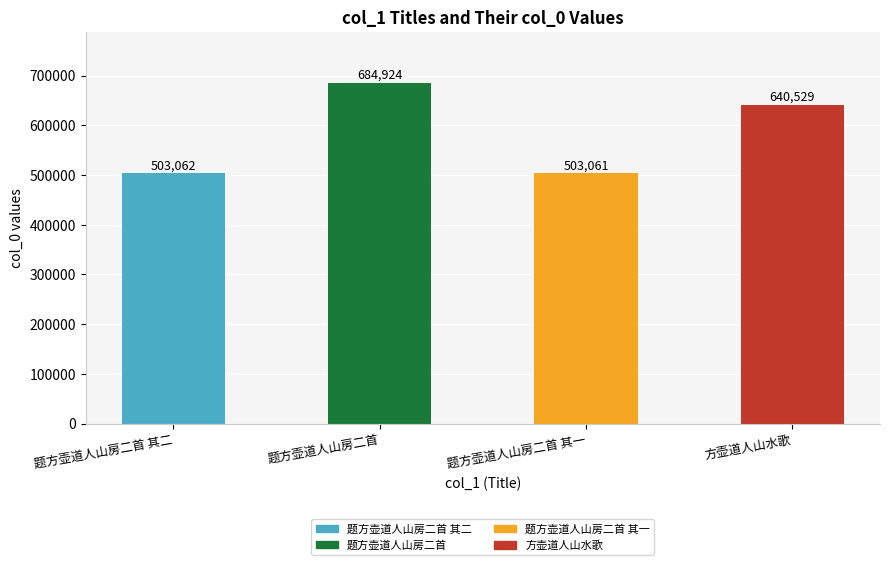

True or false: the data shows 870448 at 题方壶道人山房二首 其一.

False